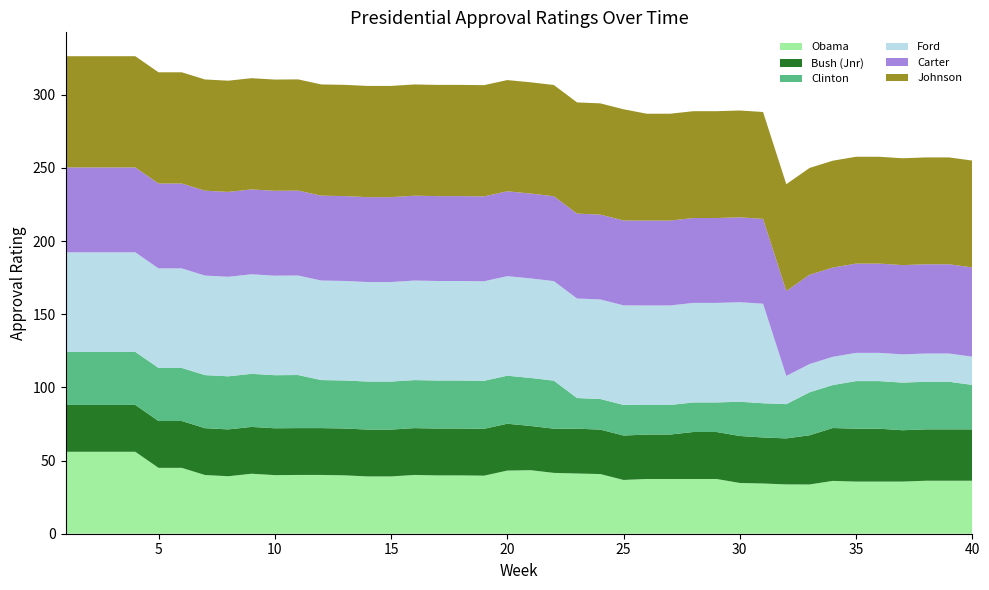

Reading left to right, extract all data points from this chart.

Obama: 56.0	56.0	56.0	56.0	45.0	45.0	40.1	39.3	41.0	40.0	40.2	40.2	39.9	39.1	39.1	40.2	39.9	39.9	39.7	43.1	43.4	41.6	41.1	40.8	36.7	37.4	37.4	37.4	37.4	34.7	34.3	33.7	33.7	36.1	35.6	35.6	35.6	36.2	36.2	36.2
Bush (Jnr): 32.0	32.0	32.0	32.0	32.0	32.0	32.0	32.0	32.0	32.0	32.0	32.0	32.0	32.0	32.0	32.0	32.0	32.0	32.0	32.0	30.2	30.2	30.6	30.4	30.4	30.4	30.4	32.1	32.1	32.1	31.4	31.4	33.6	36.1	36.1	36.1	35.1	35.1	35.1	35.1
Clinton: 36.3	36.3	36.3	36.3	36.3	36.3	36.3	36.3	36.3	36.3	36.3	32.8	32.8	32.8	32.8	32.8	32.8	32.8	32.8	32.8	32.8	32.8	20.9	20.9	20.9	20.2	20.2	20.2	20.2	23.4	23.4	23.4	29.4	29.4	32.5	32.5	32.5	32.5	32.5	30.4
Ford: 68.0	68.0	68.0	68.0	68.0	68.0	68.0	68.0	68.0	68.0	68.0	68.0	68.0	68.0	68.0	68.0	68.0	68.0	68.0	68.0	68.0	68.0	68.0	68.0	68.0	68.0	68.0	68.0	68.0	68.0	68.0	19.3	19.3	19.3	19.3	19.3	19.3	19.3	19.3	19.3
Carter: 58.0	58.0	58.0	58.0	58.0	58.0	58.0	58.0	58.0	58.0	58.0	58.0	58.0	58.0	58.0	58.0	58.0	58.0	58.0	58.0	58.0	58.0	58.0	58.0	58.0	58.0	58.0	58.0	58.0	58.0	58.0	58.0	61.0	61.0	61.0	61.0	61.0	61.0	61.0	61.0
Johnson: 76.0	76.0	76.0	76.0	76.0	76.0	76.0	76.0	76.0	76.0	76.0	76.0	76.0	76.0	76.0	76.0	76.0	76.0	76.0	76.0	76.0	76.0	76.0	76.0	76.0	73.0	73.0	73.0	73.0	73.0	73.0	73.0	73.0	73.0	73.0	73.0	73.0	73.0	73.0	73.0